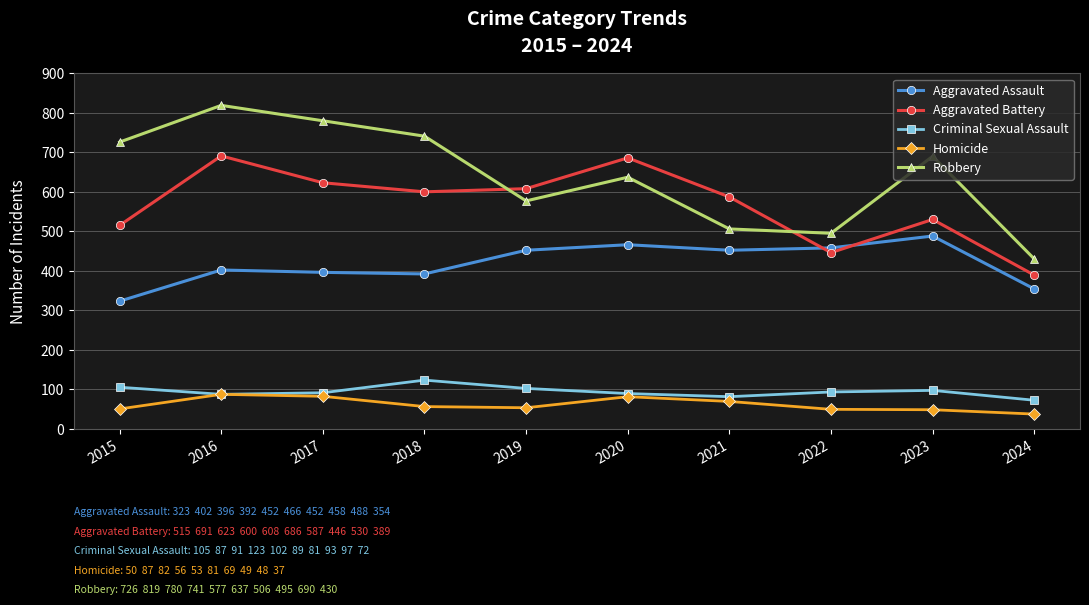

Is it true that Aggravated Assault equals 354 at 2024?

True